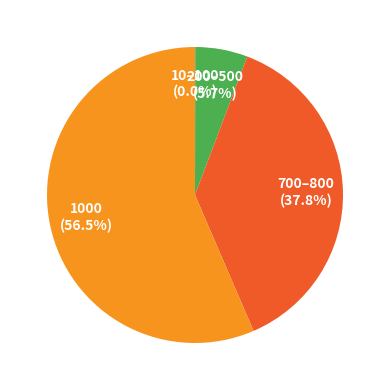

Combined, do 200–500 and 700–800 account for over 50%?

No